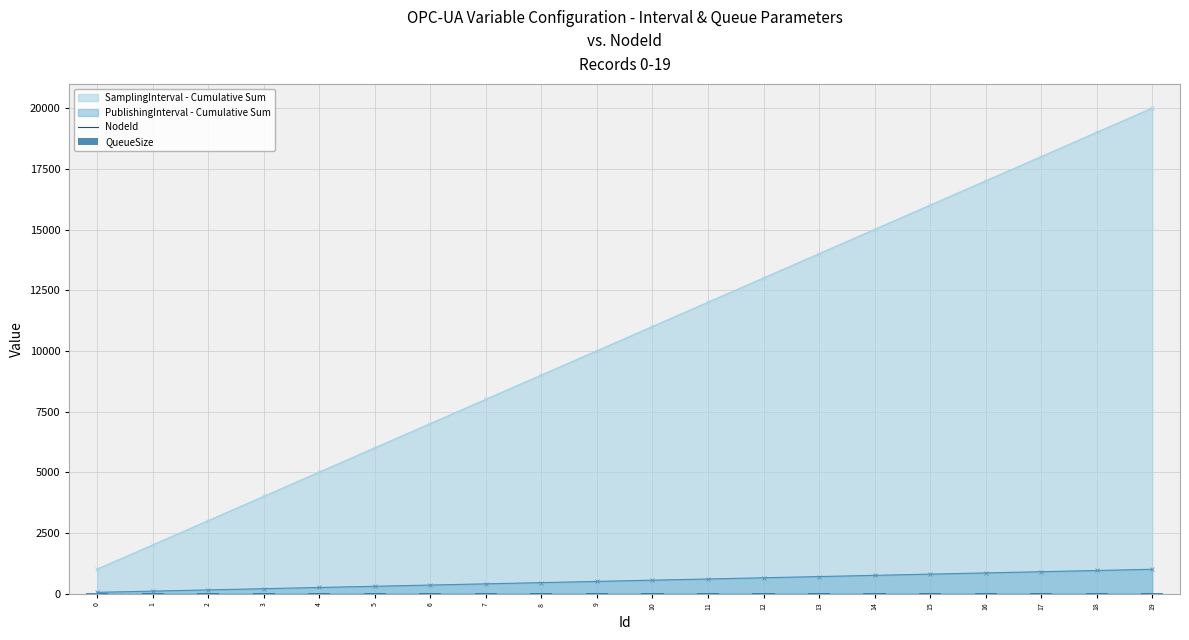

How many values in the PublishingInterval - Cumulative Sum series are below 550?

10